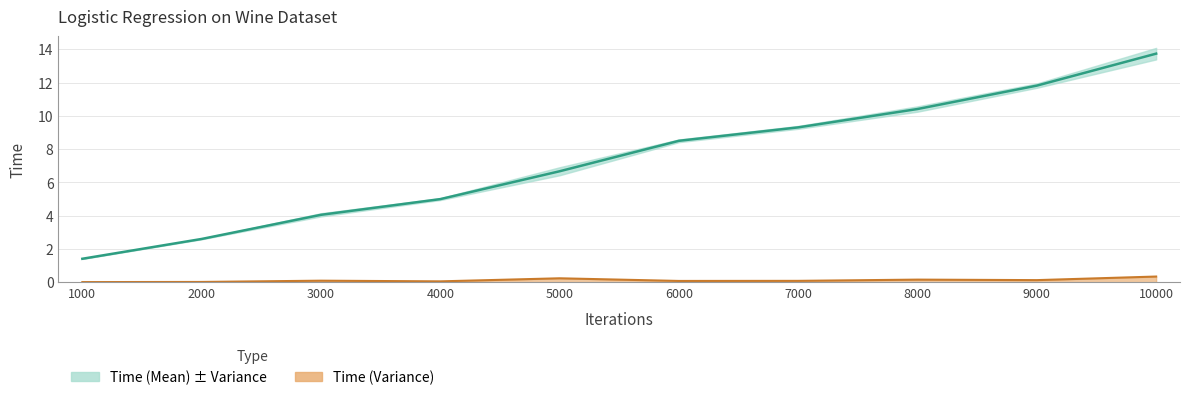

Rank the categories by value from lowest to highest.

1000, 2000, 3000, 4000, 5000, 6000, 7000, 8000, 9000, 10000